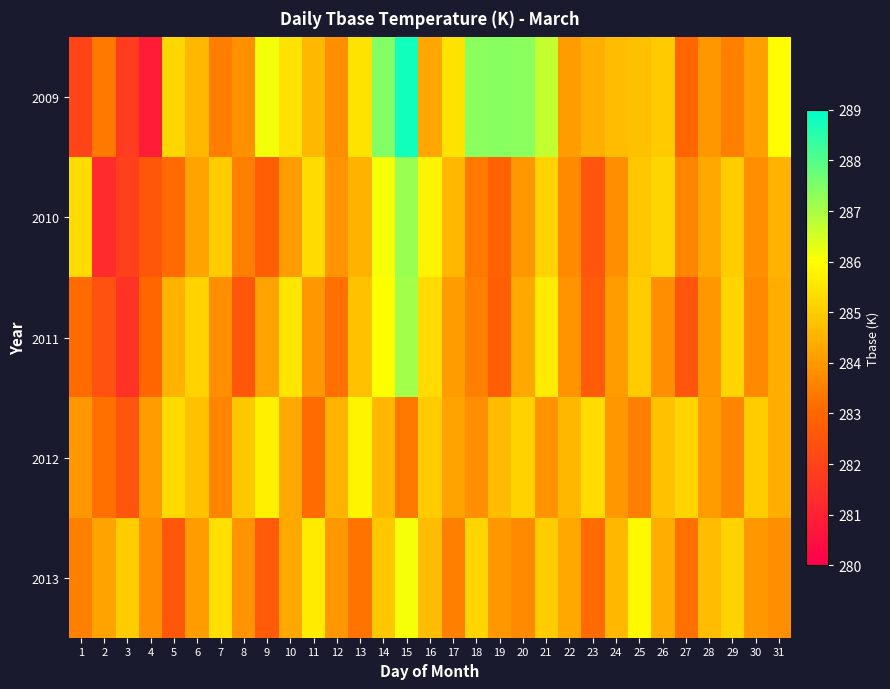

What is the total value across all series at 11?

1422.6